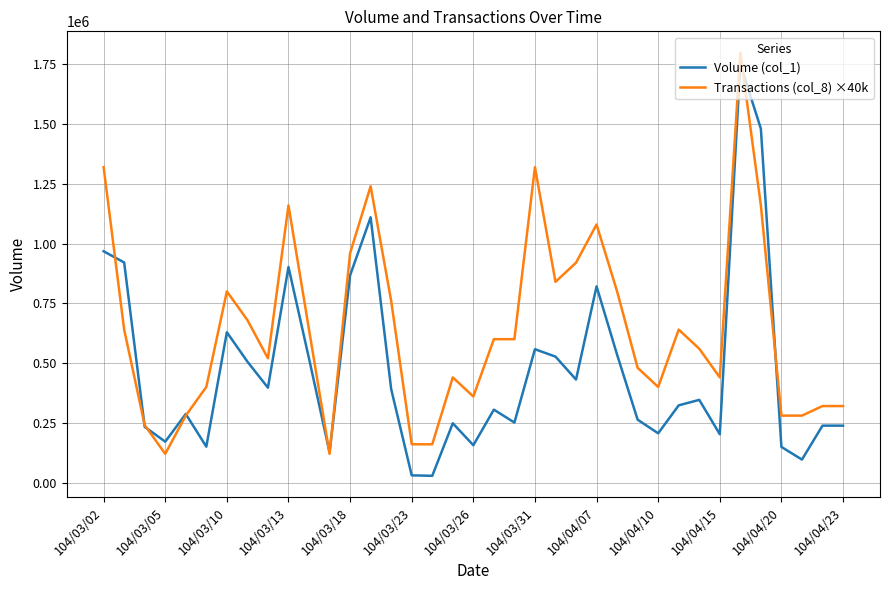

Rank the series by their average value, from lowest to highest.

Volume (col_1), Transactions (col_8) ×40k